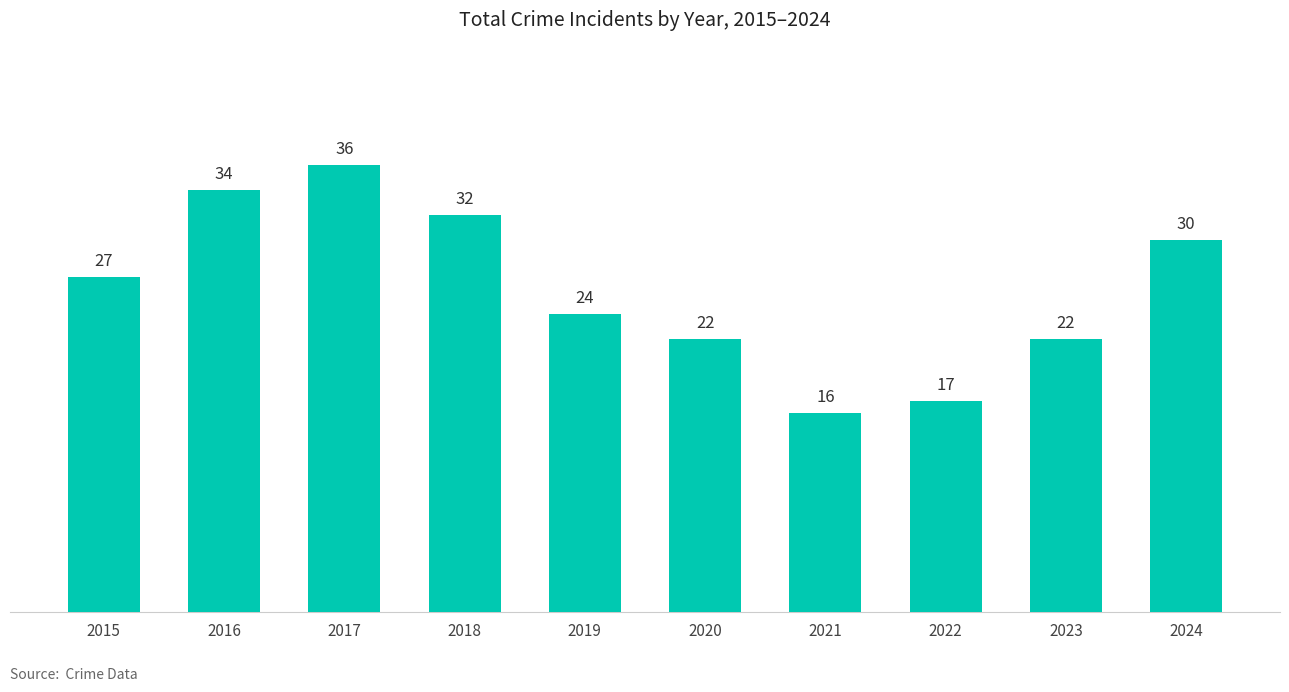

Count the number of data series in this chart.

1